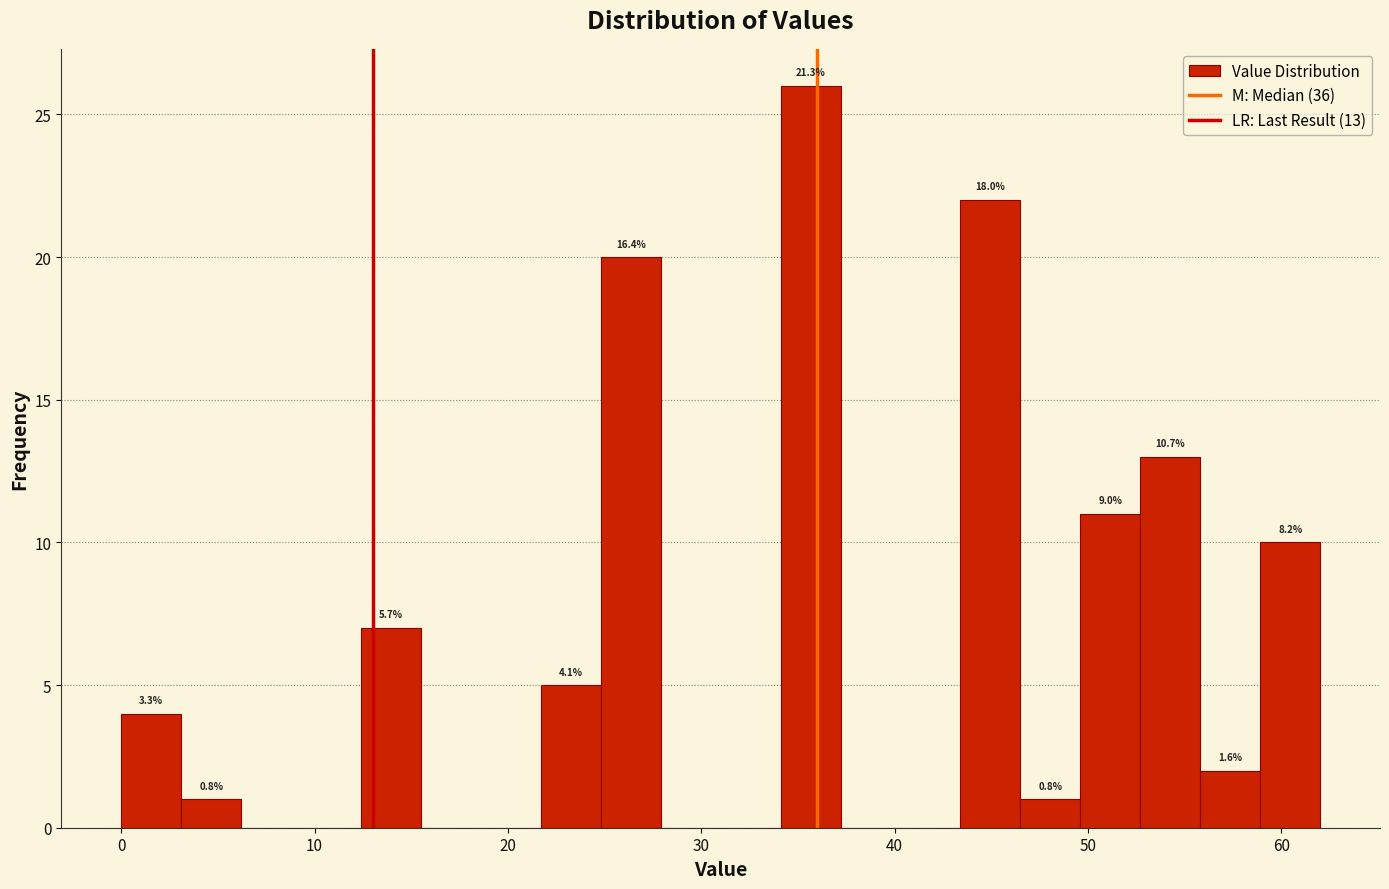

Read against the x-axis, roughly where is the centre of the tallest bar?

36